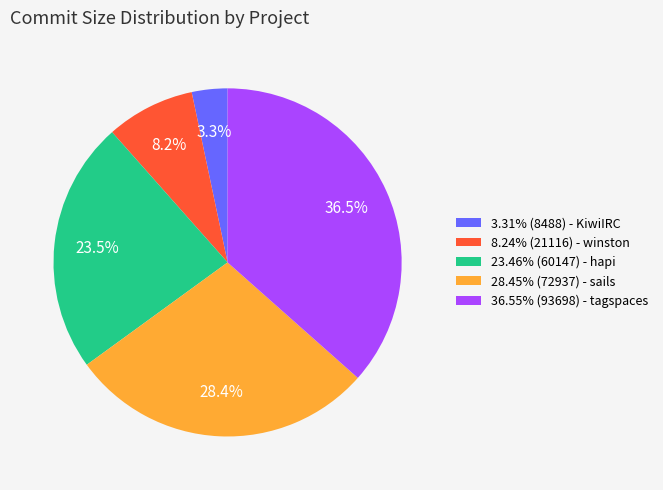

What portion of the pie excludes 36.55% (93698) - tagspaces?

63.5%